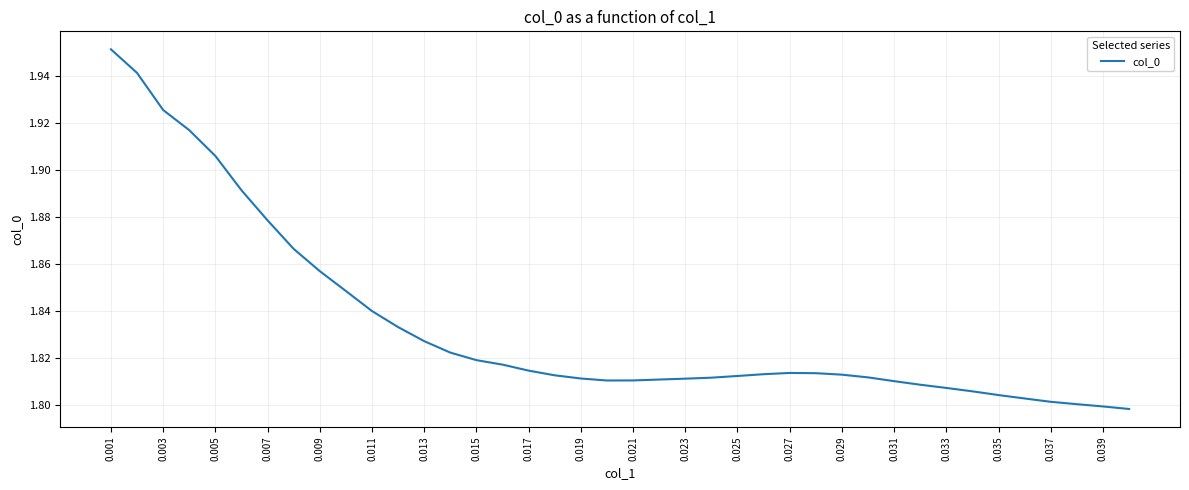

The value at 0.011 is 2.8. True or false?

False